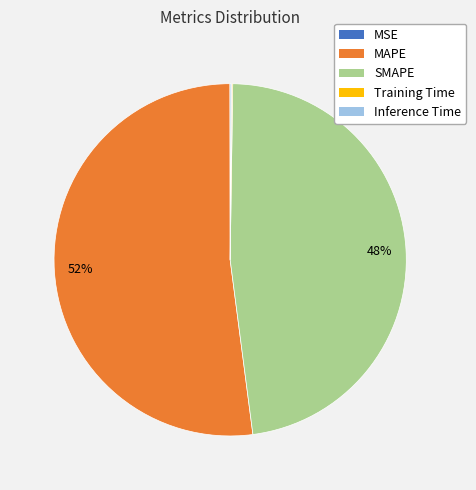

Which slice represents more than half of the pie?

MAPE